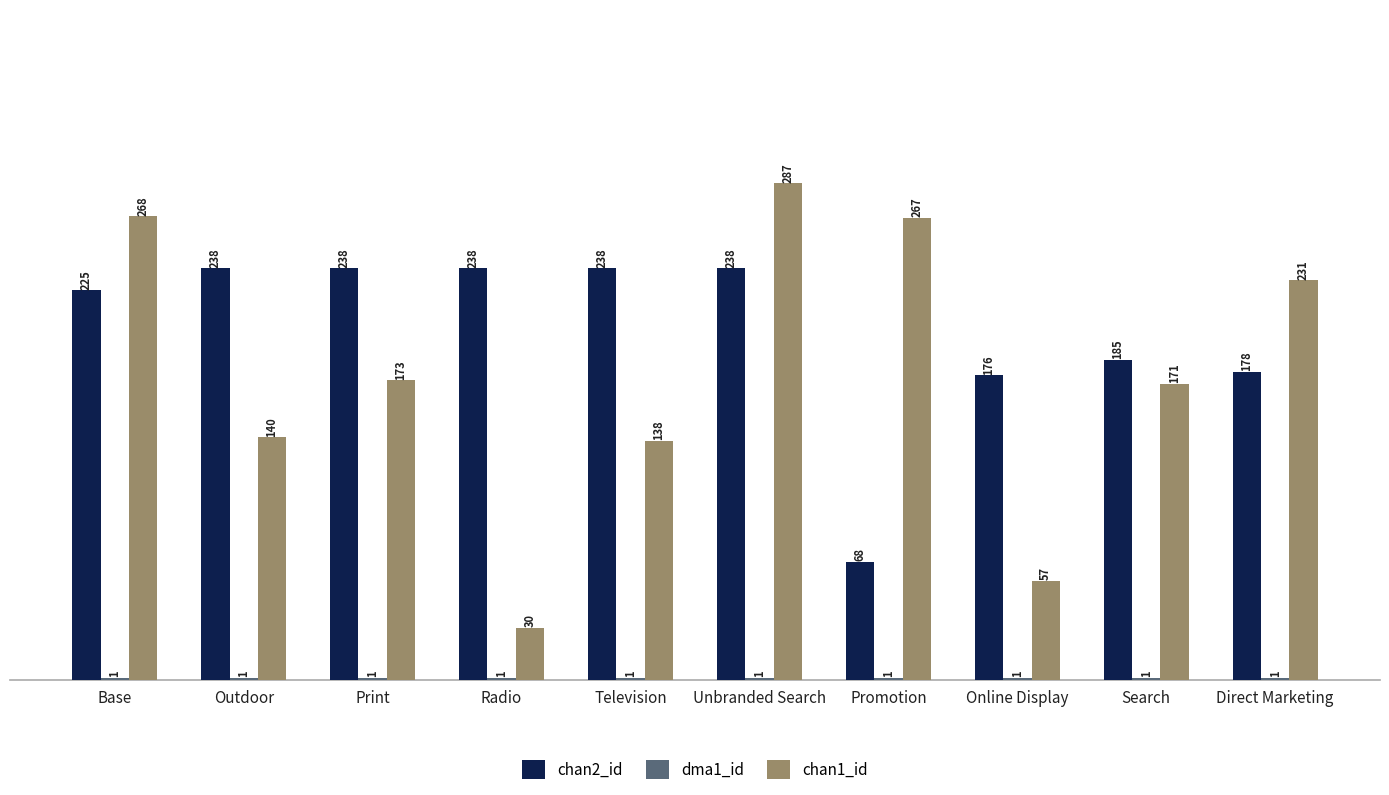

What is the maximum value shown in the chart?

287